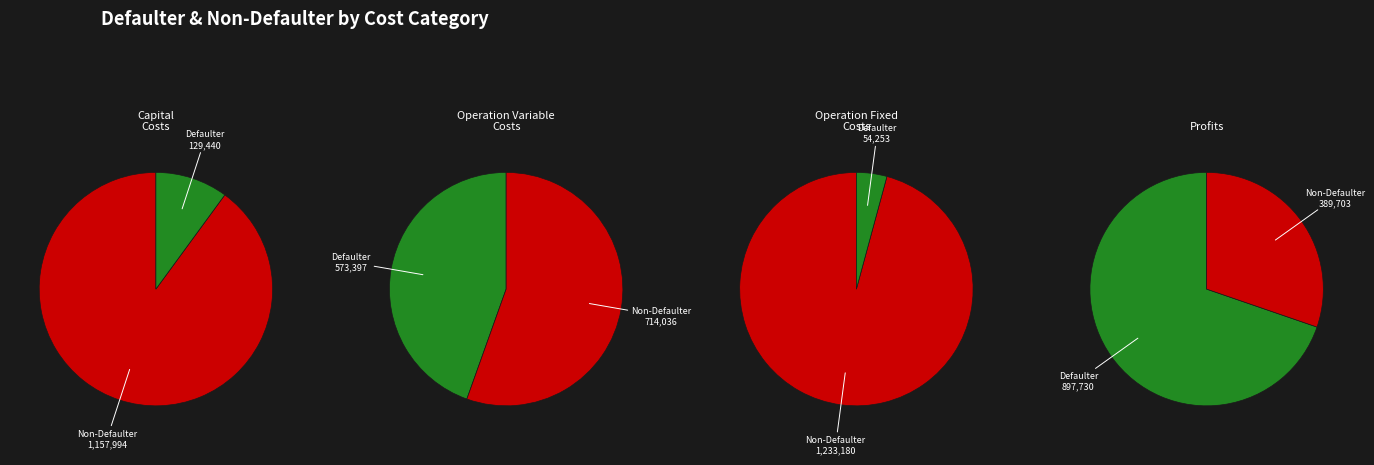

Does any single category account for the majority?

Yes